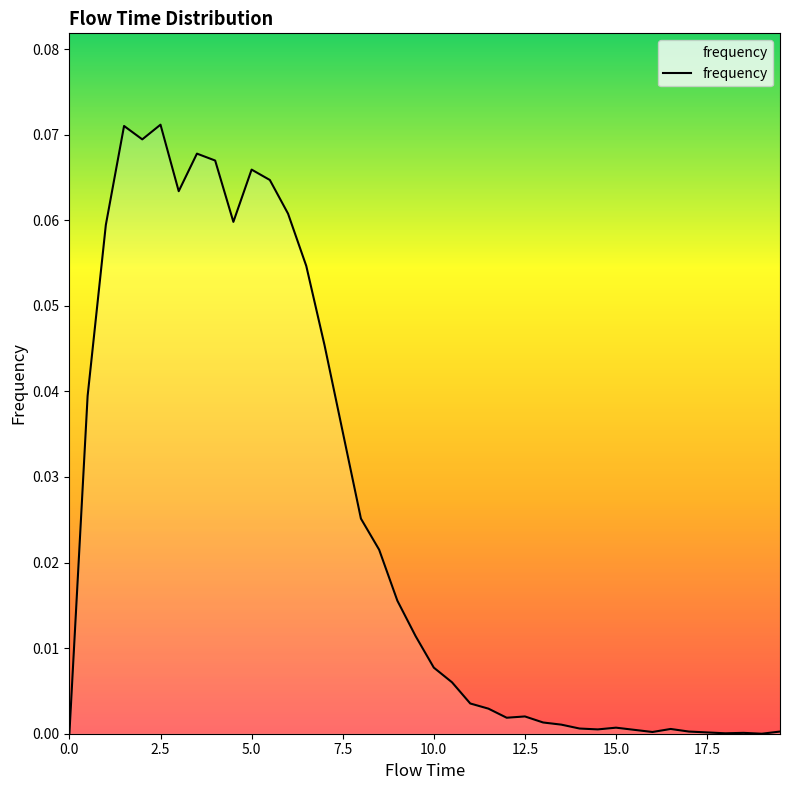

How many lines are shown in the chart?

1